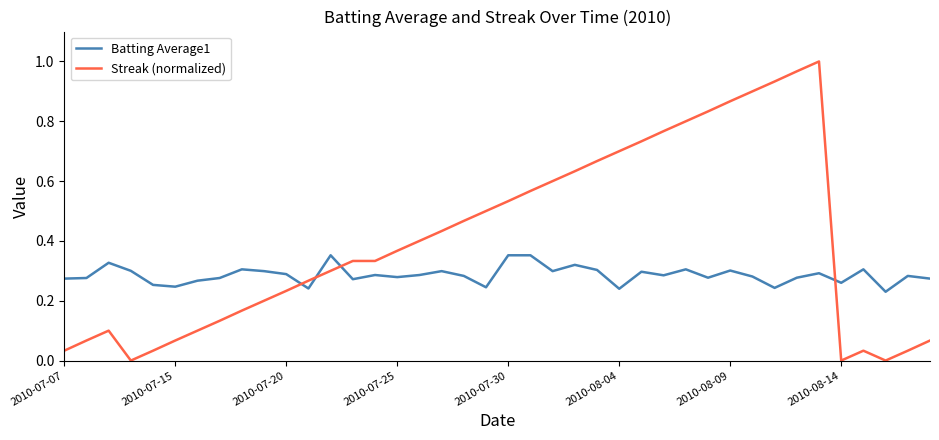

Rank the series by their average value, from lowest to highest.

Batting Average1, Streak (normalized)